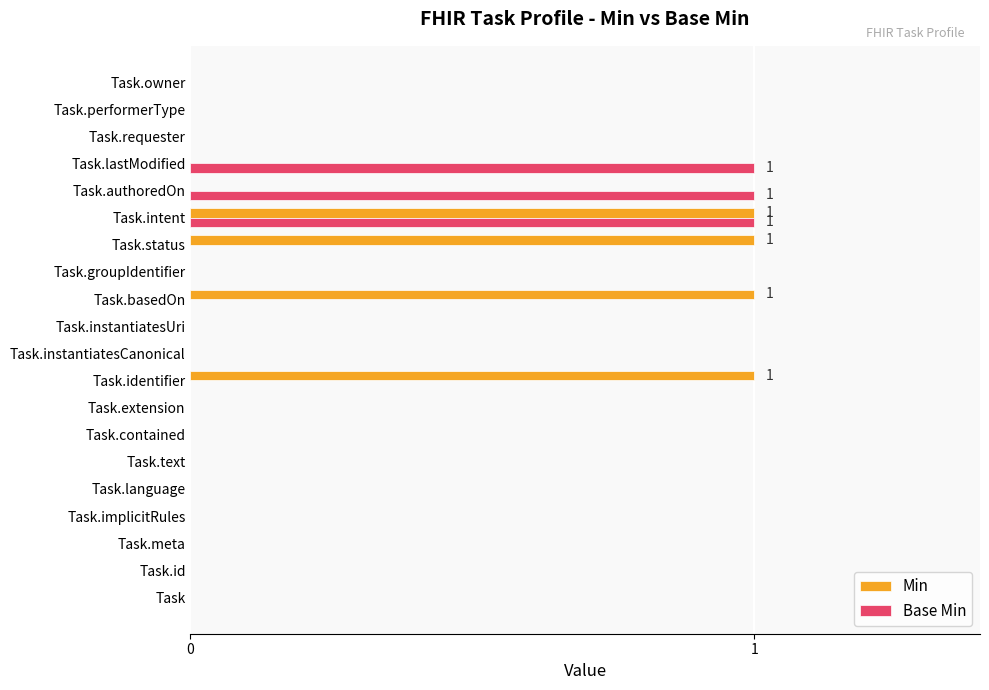

How many Min values are between 0 and 1?

20